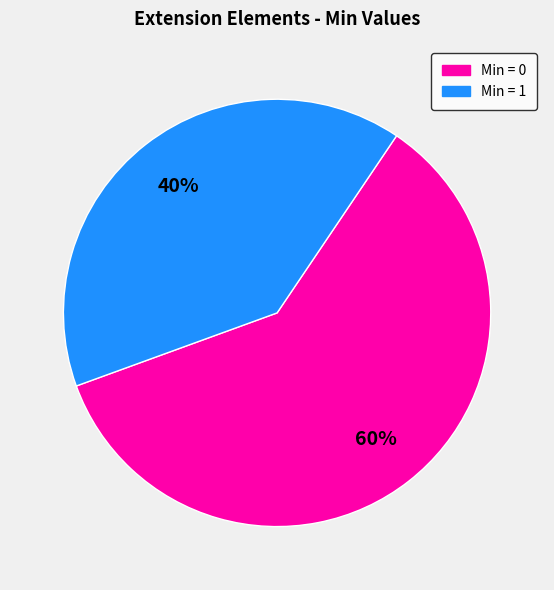

Does any single category account for the majority?

Yes